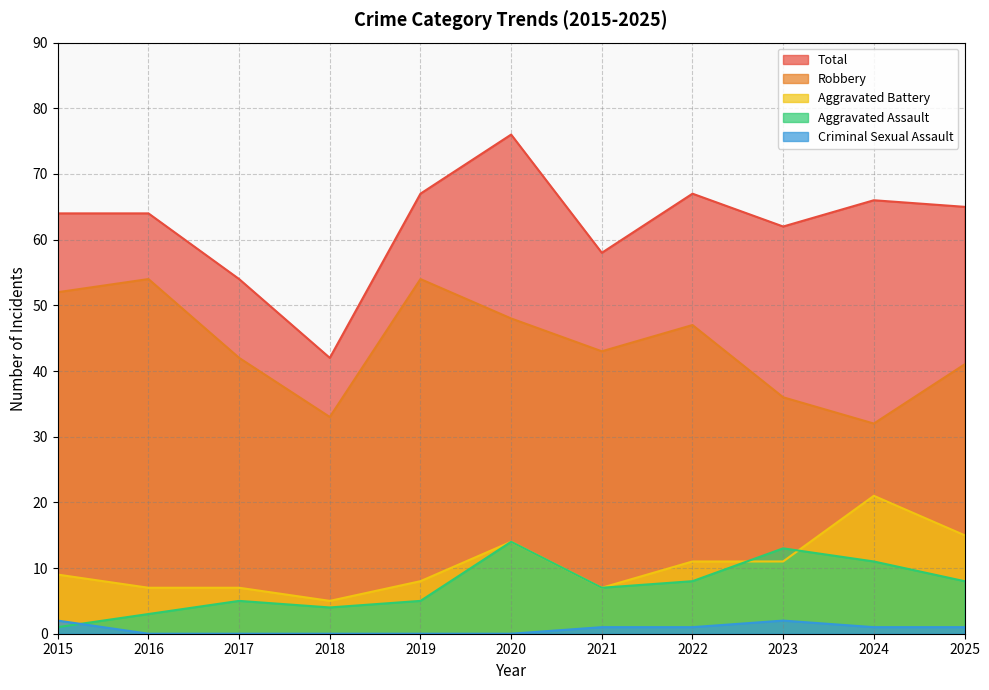

What is the value of the Aggravated Assault point at the 8th from the left?

8